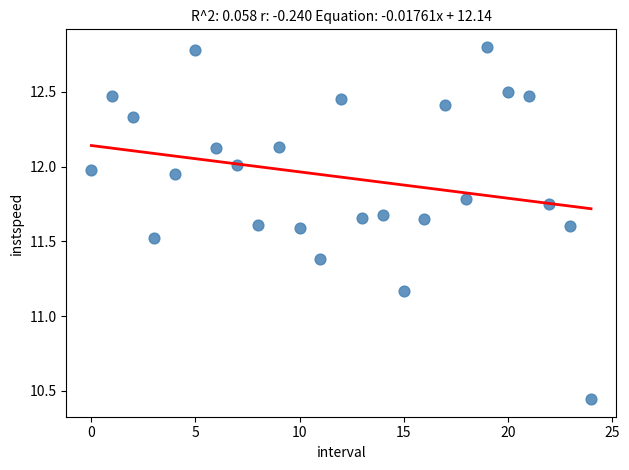

What is the range of Y values (max minus min)?

2.4